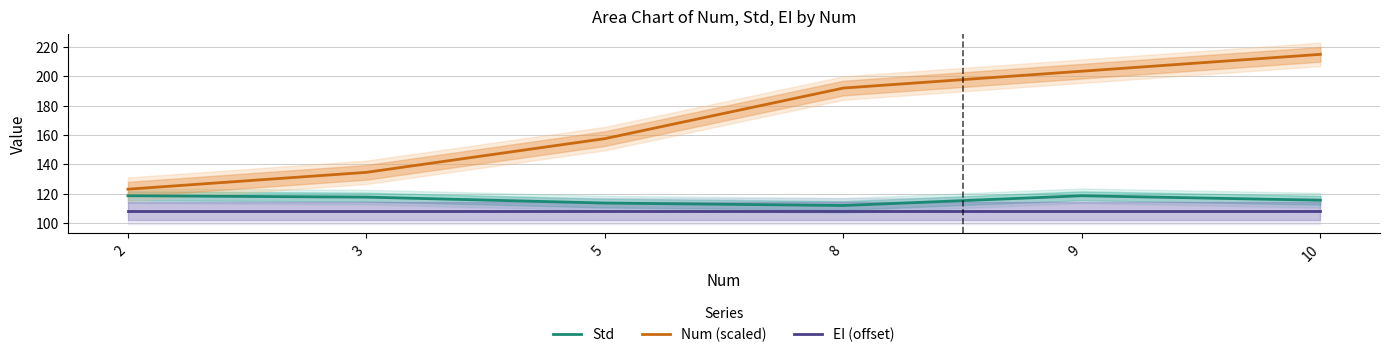

At how many categories does at least one series exceed 140?

4